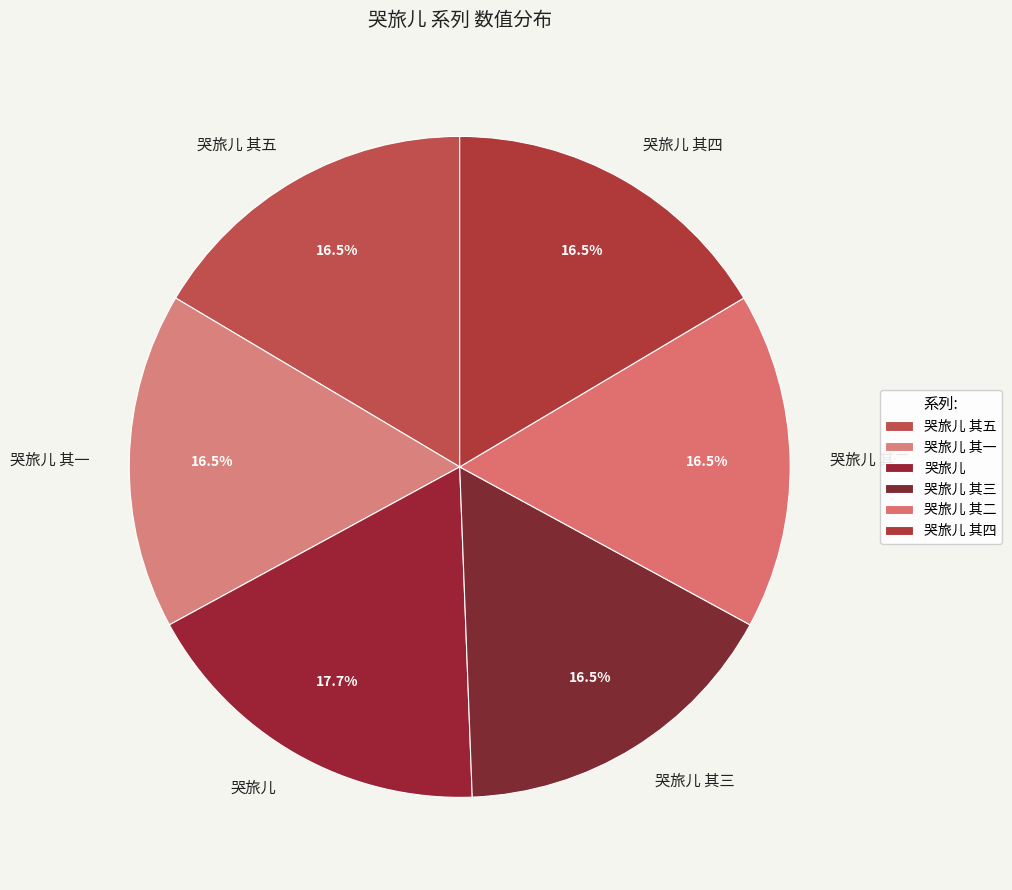

Which slice is the largest?

哭旅儿